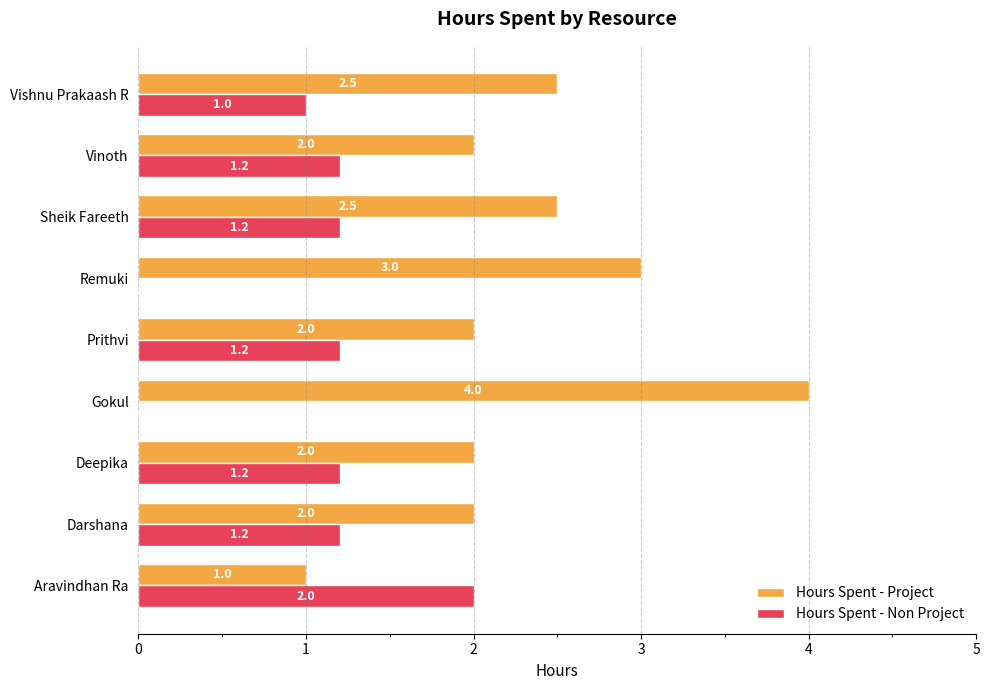

What is the total value across all series at Vinoth?

3.2